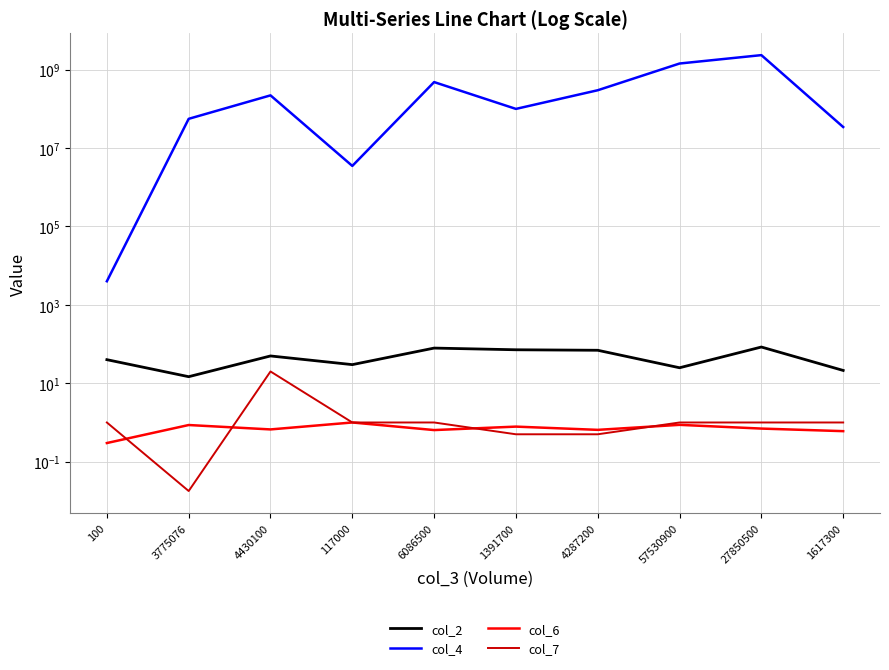

Reading left to right, transcribe all the data shown in this chart.

col_2: 100=40.0	3775076=14.7	4430100=49.8	117000=29.9	6086500=79.0	1391700=71.5	4287200=69.5	57530900=24.9	27850500=84.1	1617300=21.2
col_4: 100=4000.0	3775076=55569118.0	4430100=220441776.0	117000=3497130.0	6086500=480833500.0	1391700=99548301.0	4287200=297788912.0	57530900=1430793483.0	27850500=2341948545.0	1617300=34351452.0
col_6: 100=0.3	3775076=0.9	4430100=0.7	117000=1.0	6086500=0.6	1391700=0.8	4287200=0.6	57530900=0.9	27850500=0.7	1617300=0.6
col_7: 100=1.0	3775076=0.0	4430100=20.0	117000=1.0	6086500=1.0	1391700=0.5	4287200=0.5	57530900=1.0	27850500=1.0	1617300=1.0